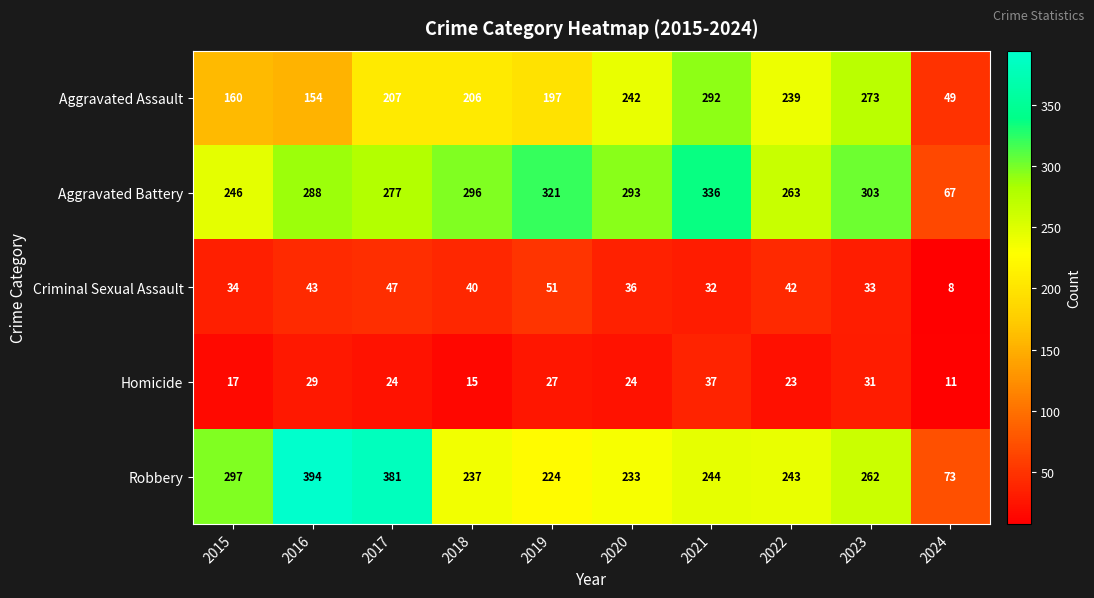

What is the sum of the Homicide values at 2018 and 2019?

42